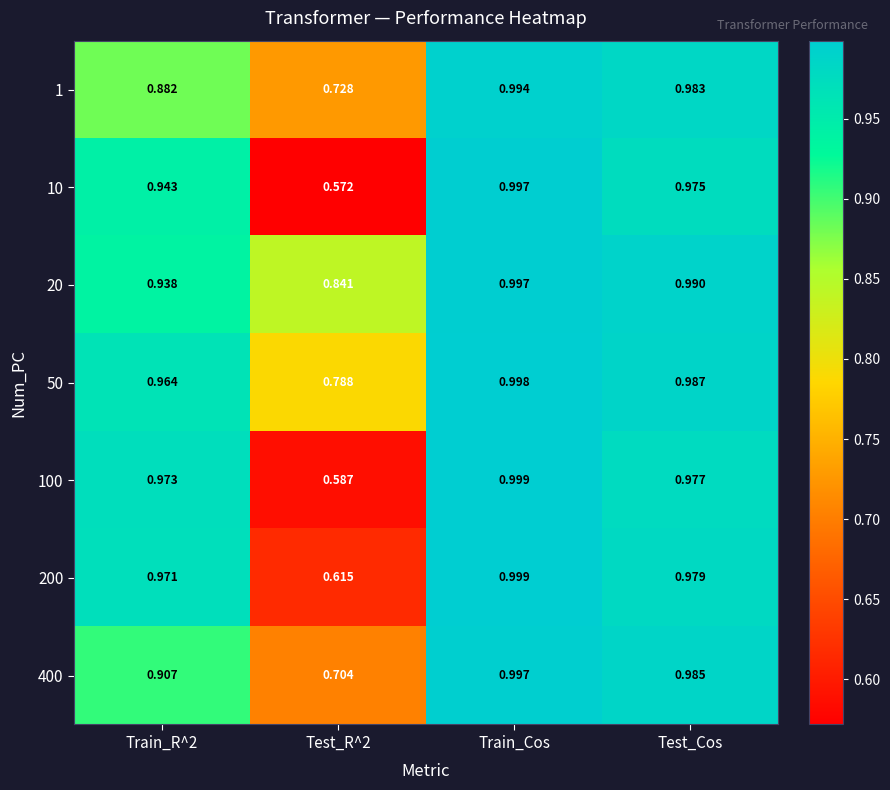

Which series changed the most between Test_R^2 and Train_Cos?

10